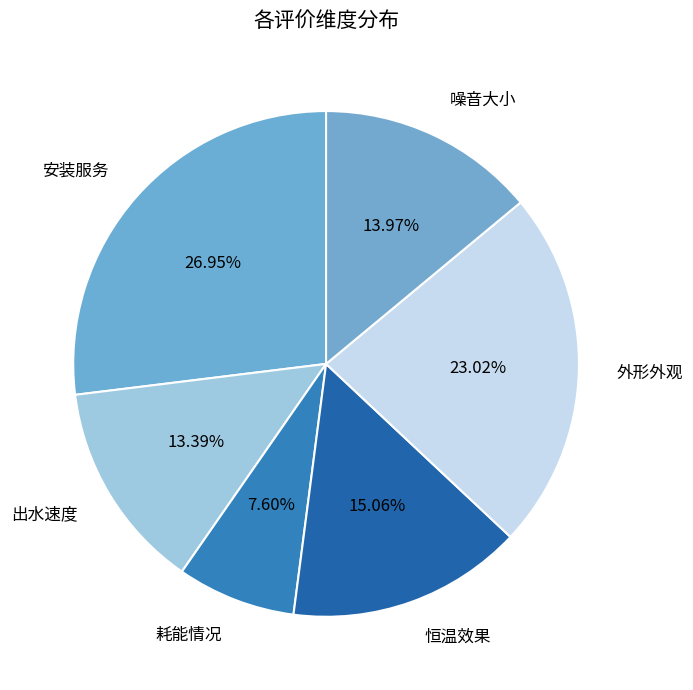

To the nearest percent, what portion does 耗能情况 represent?

8%